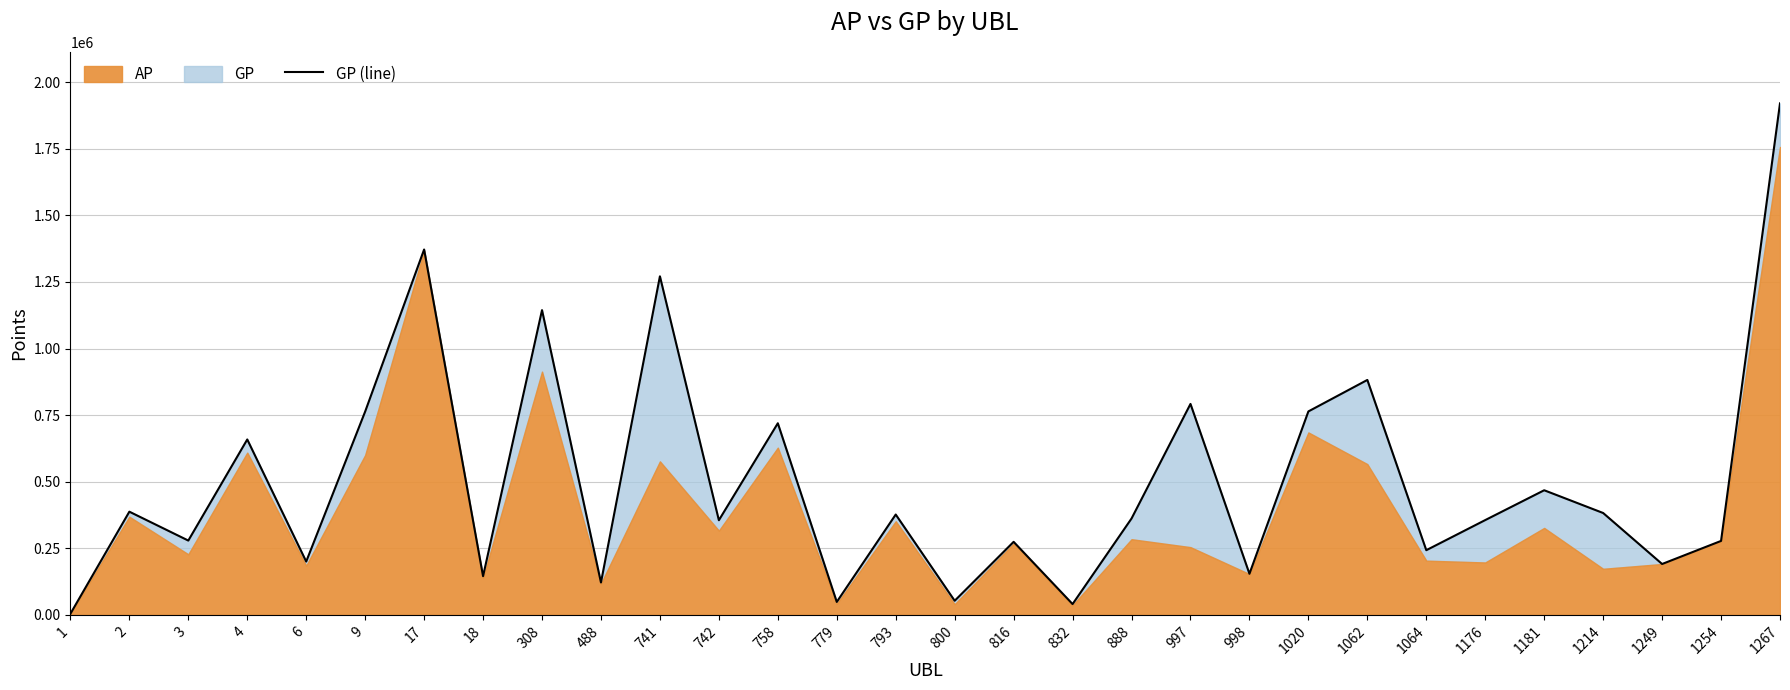

Reading left to right, list all the values displayed in this chart.

4251	387549	279121	658710	200284	763528	1371944	145309	1144292	121693	1271228	355437	719575	48712	376871	53123	274330	40662	361919	792110	154451	763989	882168	242913	356018	468000	382565	191100	277767	1920545